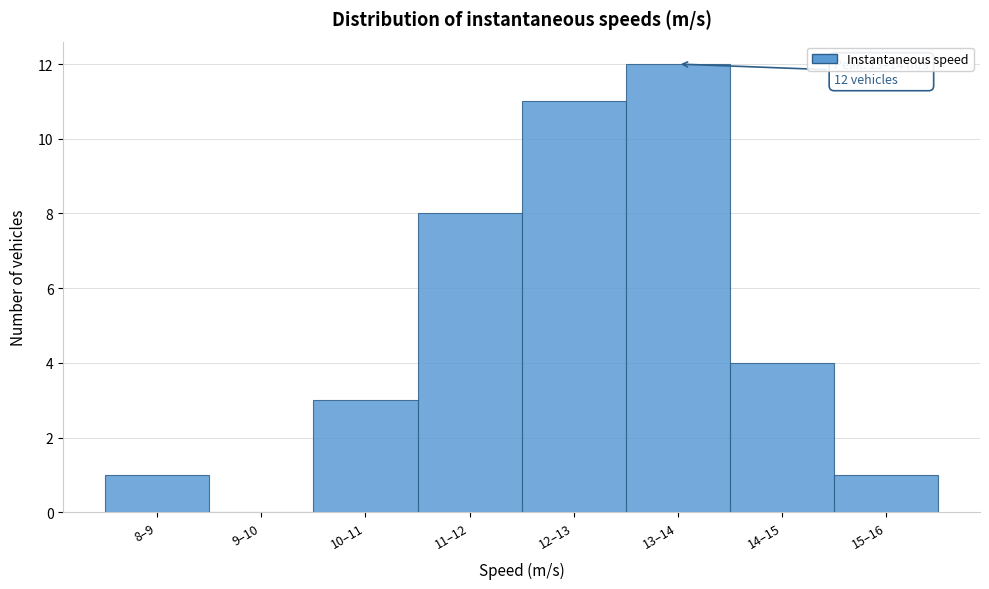

Reading left to right, list all the values displayed in this chart.

8–9=1	9–10=0	10–11=3	11–12=8	12–13=11	13–14=12	14–15=4	15–16=1